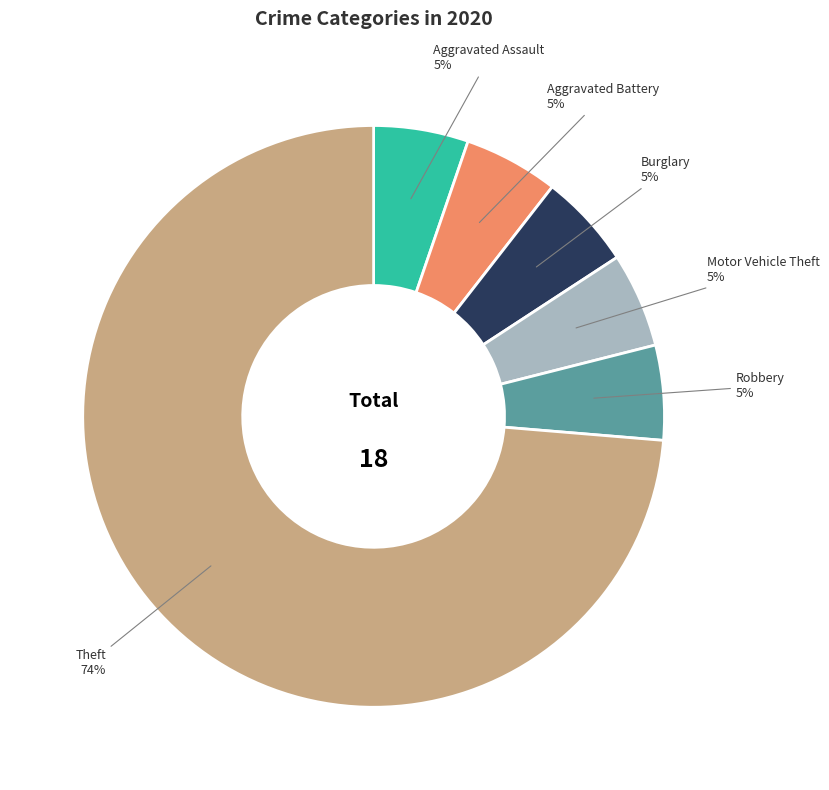

Does Aggravated Battery represent more than half of the total?

No